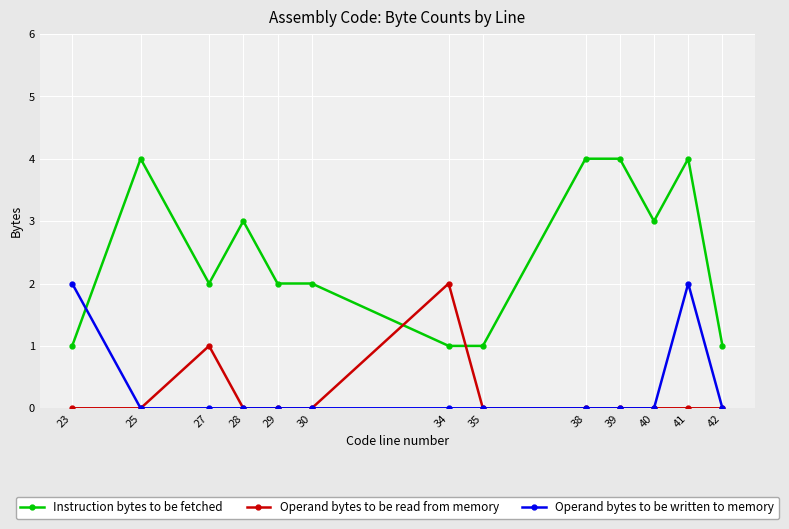

True or false: Operand bytes to be written to memory has a value of -1 at 42.

False